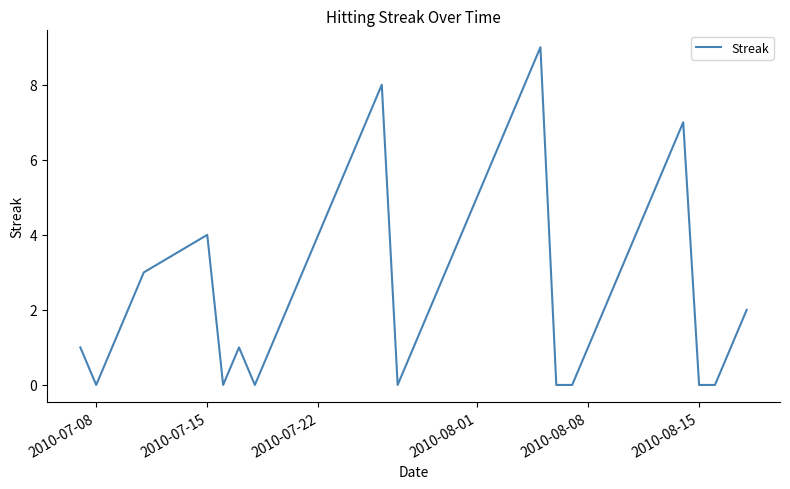

Does the chart have visible grid lines?

No